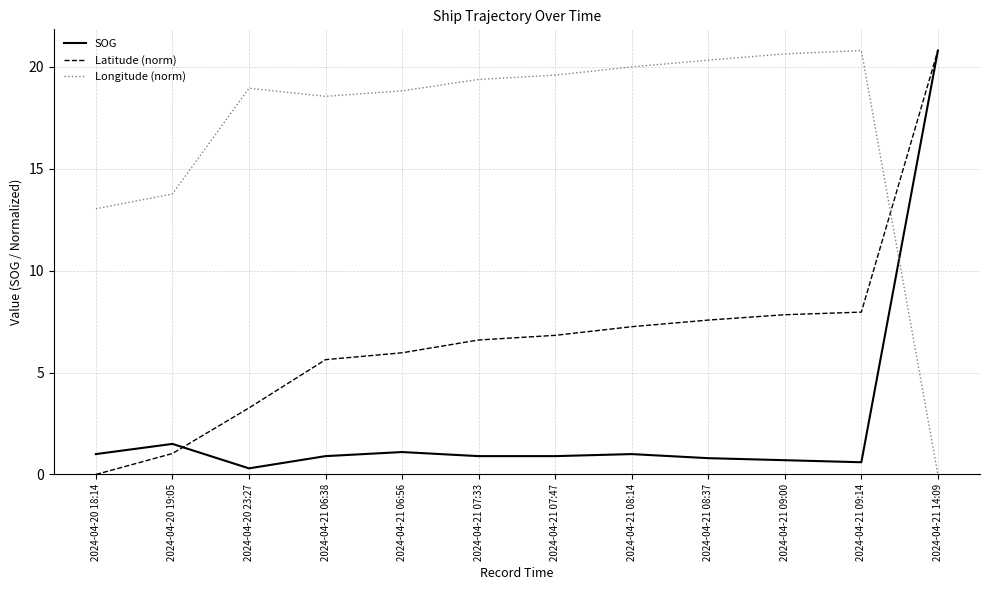

What is the sum of the Latitude (norm) values at 2024-04-21 07:47 and 2024-04-21 08:14?

14.1